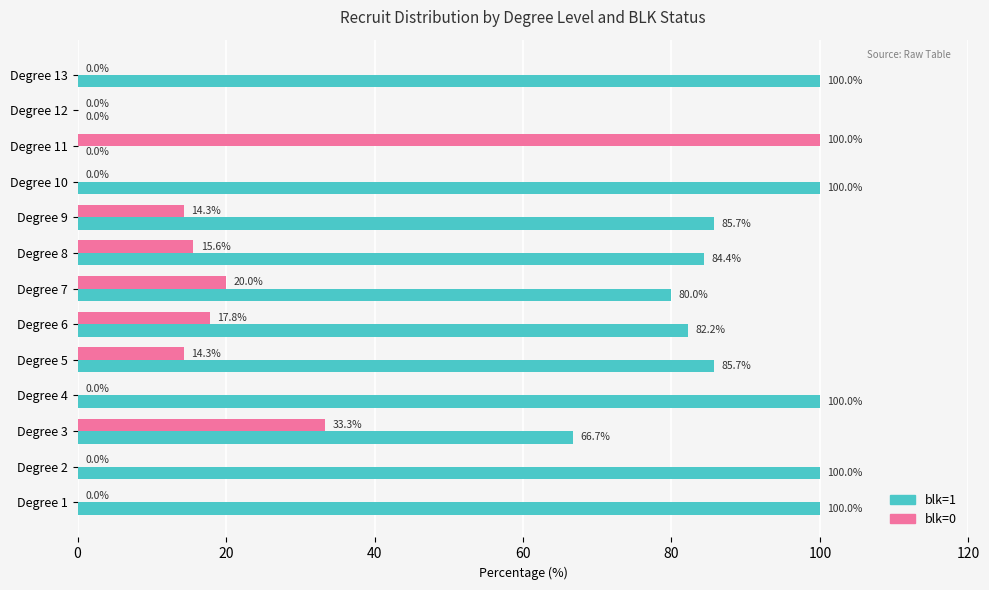

Is the value of blk=1 at Degree 6 greater than the value of blk=0 at Degree 7?

Yes